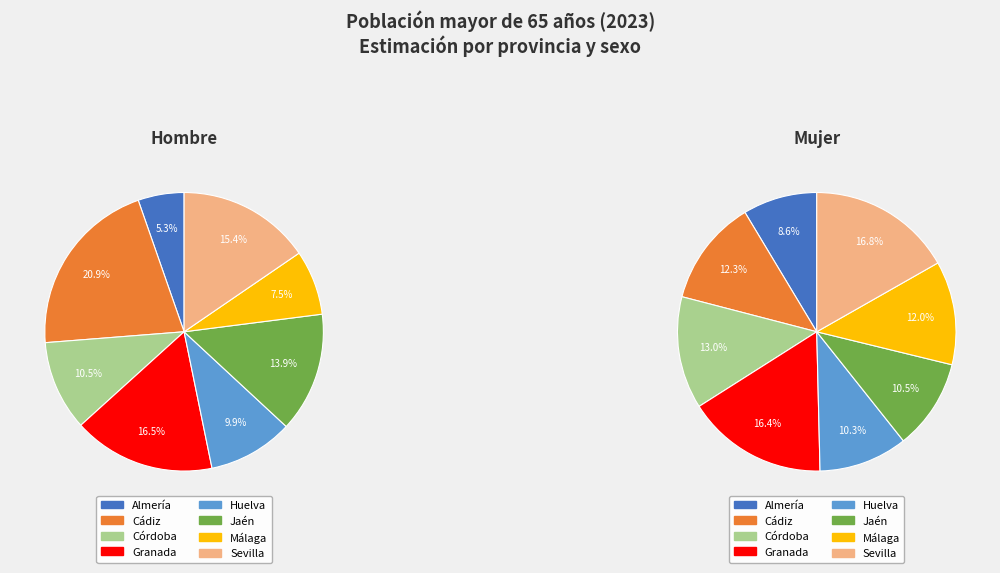

How much of the chart is everything except Granada?

83.5%